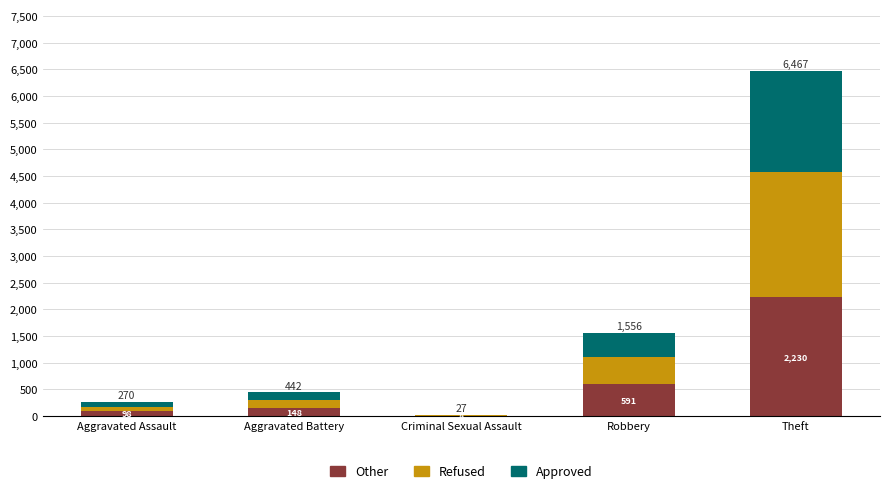

What is the approximate value of Other at Theft, to the nearest 100?

2200